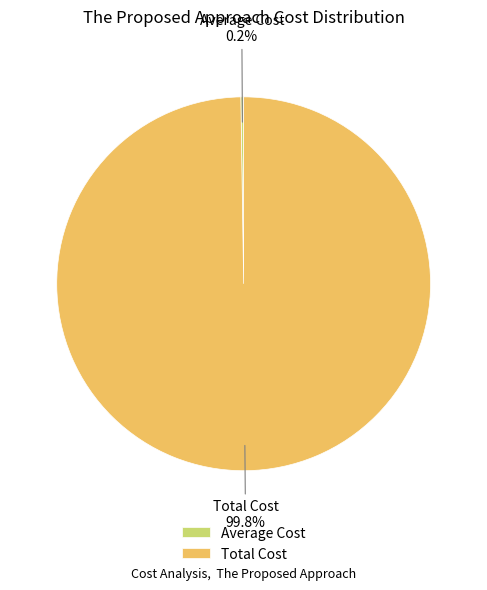

Which category accounts for the majority?

Total Cost